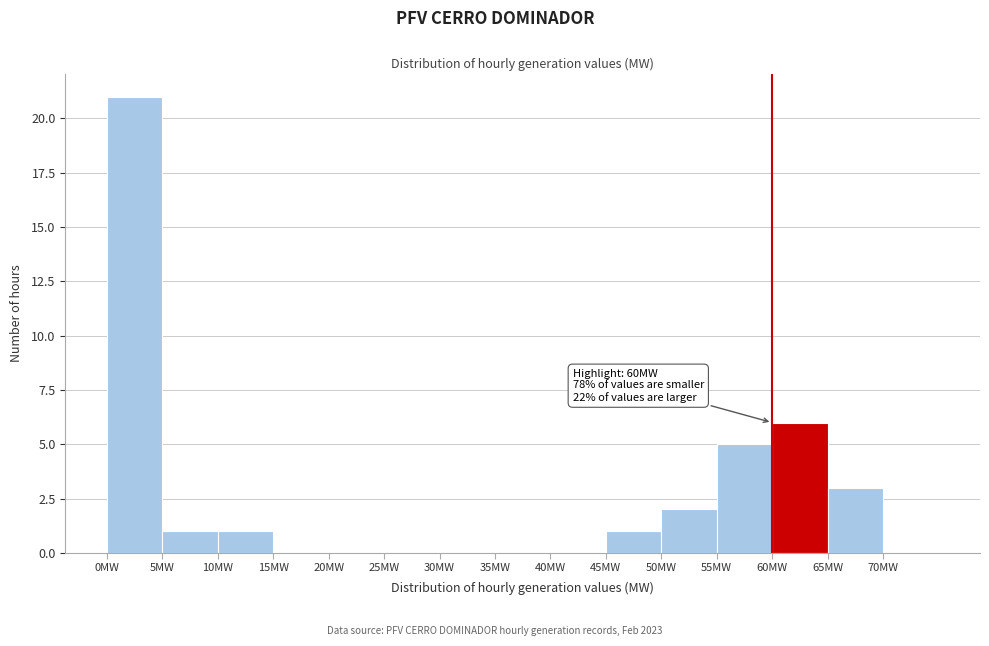

Which range on the x-axis has the tallest bar?

0 to 5